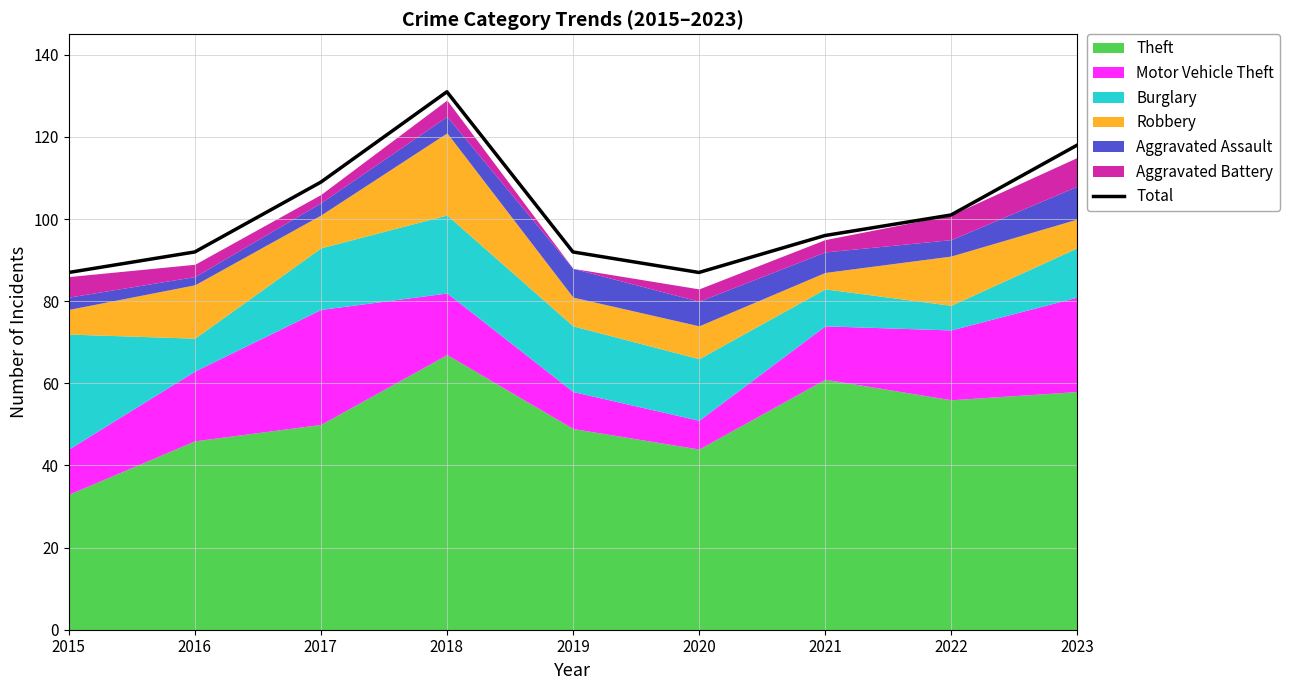

Approximately how many times larger is the value at 2023 compared to 2019?

1.3